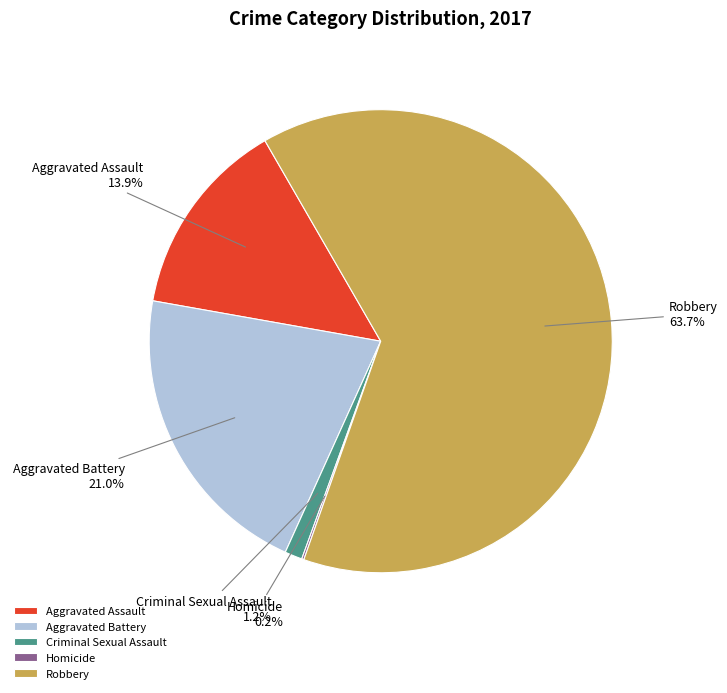

What is the largest slice in the pie chart?

Robbery